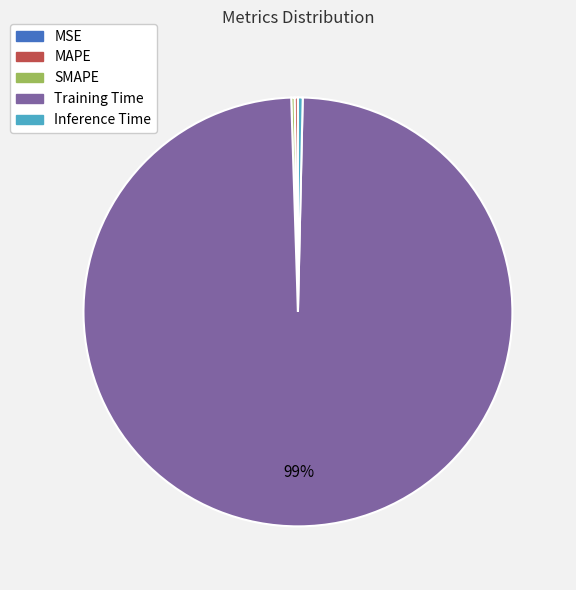

Which slice represents more than half of the pie?

Training Time